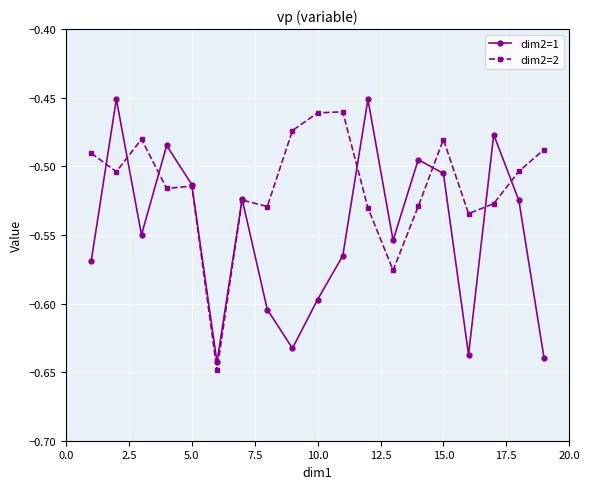

In dim2=1, how many points are higher than both neighbors (excluding endpoints)?

6